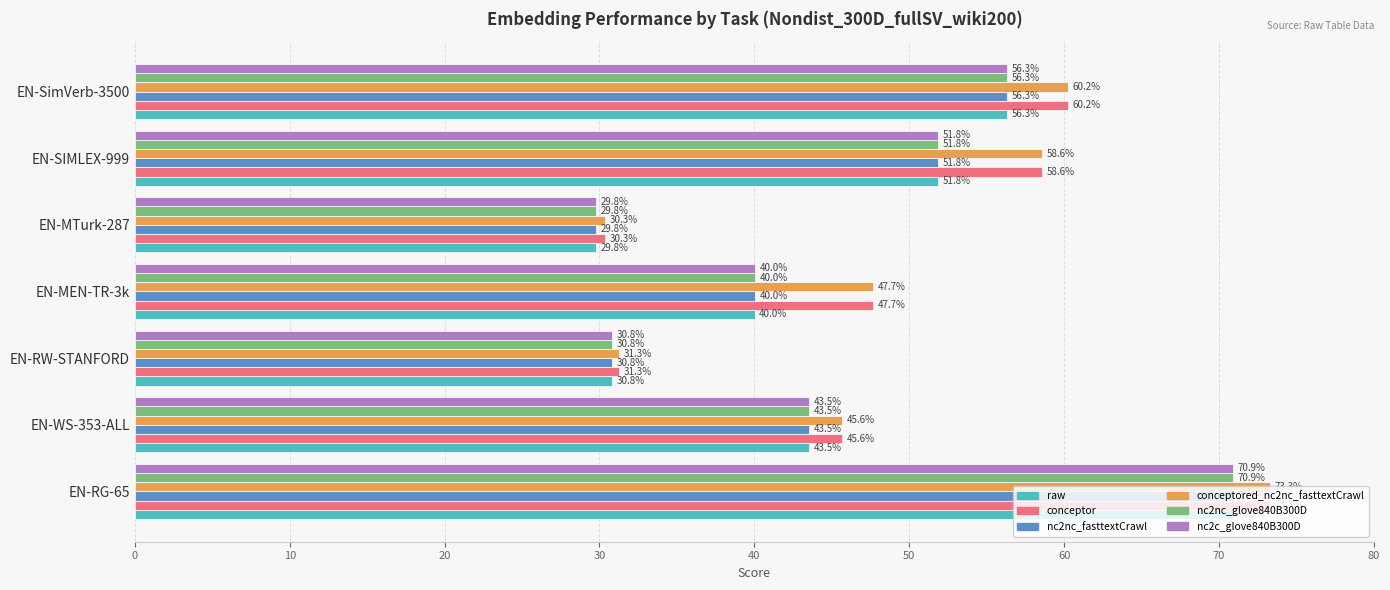

What is the average value of the raw series?

46.2